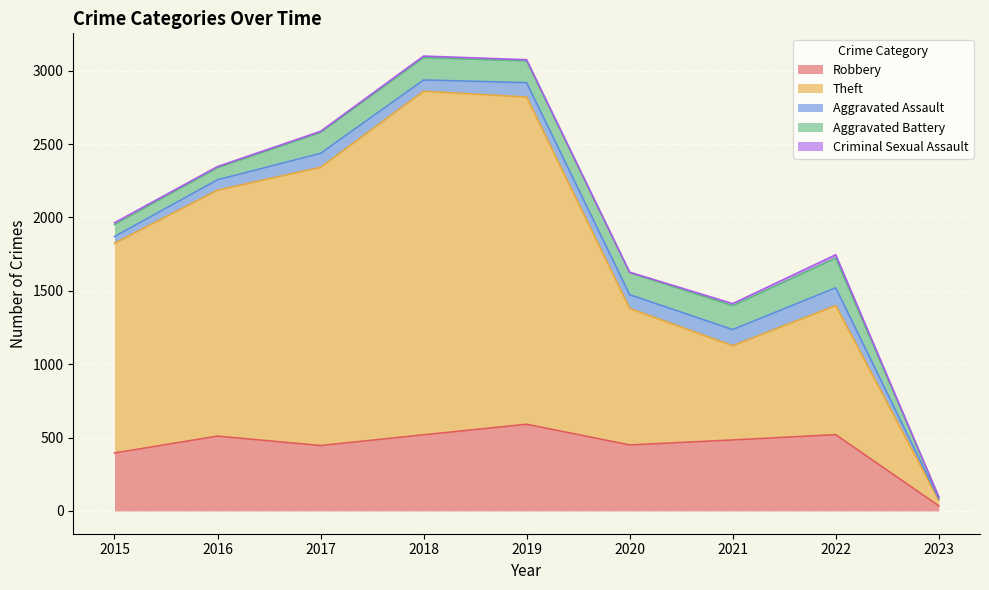

Reading left to right, transcribe all the data shown in this chart.

Robbery: 2015=395	2016=510	2017=446	2018=519	2019=591	2020=450	2021=484	2022=520	2023=35
Theft: 2015=1429	2016=1676	2017=1896	2018=2341	2019=2230	2020=930	2021=642	2022=880	2023=38
Aggravated Assault: 2015=46	2016=71	2017=95	2018=77	2019=98	2020=94	2021=110	2022=121	2023=11
Aggravated Battery: 2015=82	2016=82	2017=142	2018=152	2019=148	2020=150	2021=163	2022=202	2023=11
Criminal Sexual Assault: 2015=12	2016=8	2017=8	2018=11	2019=8	2020=3	2021=14	2022=23	2023=1